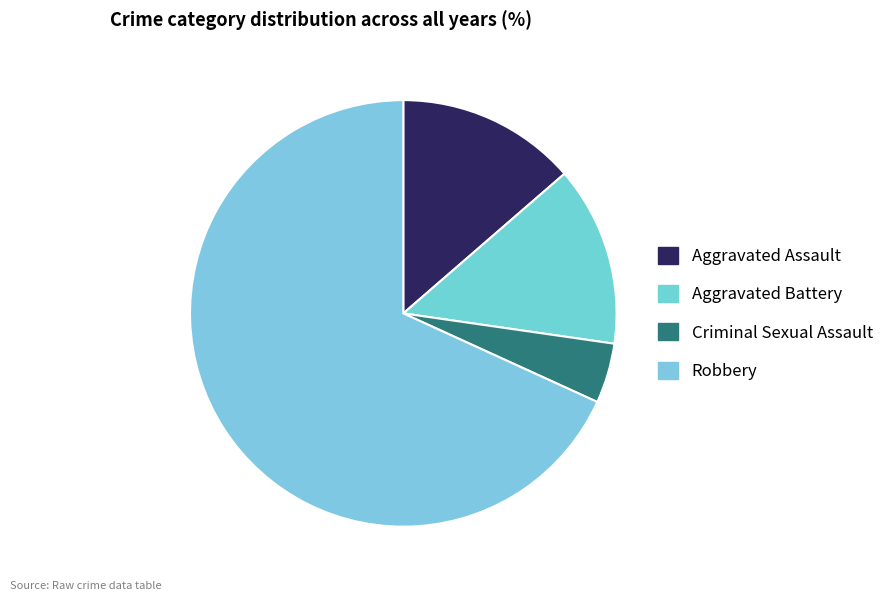

Rank the categories by value from lowest to highest.

Criminal Sexual Assault, Aggravated Assault, Aggravated Battery, Robbery